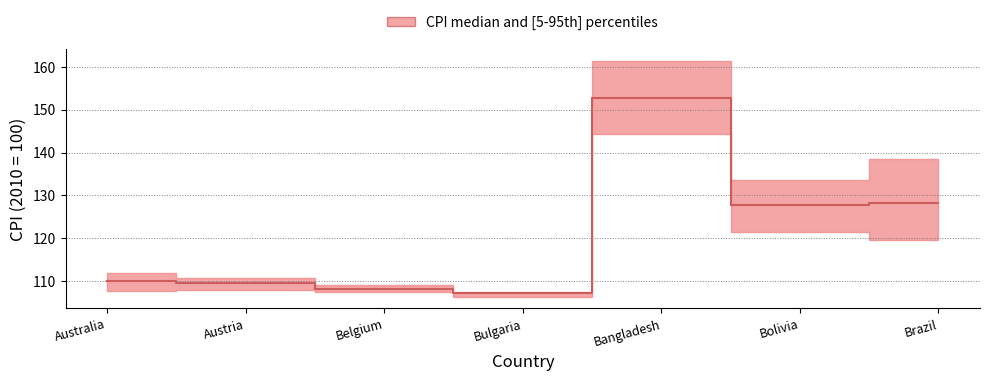

What position from the left is Bolivia?

6